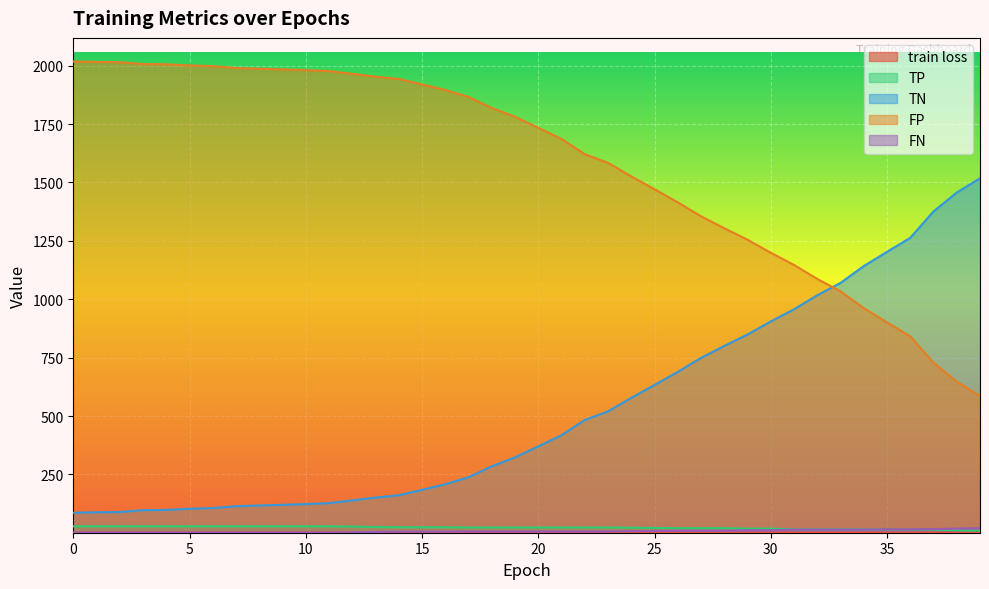

True or false: FP has a value of 1036.1 at 7.

False